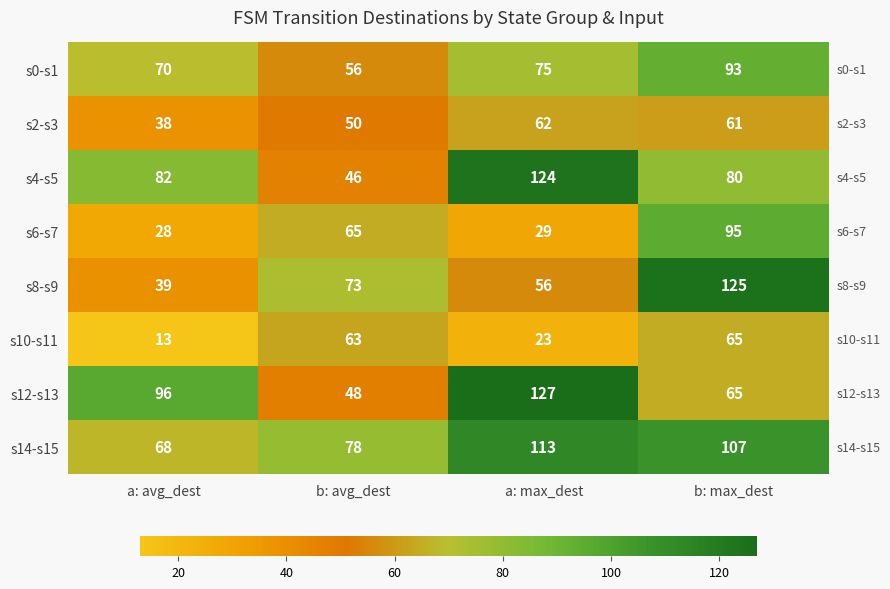

What is the total value across all series at a: max_dest?

609